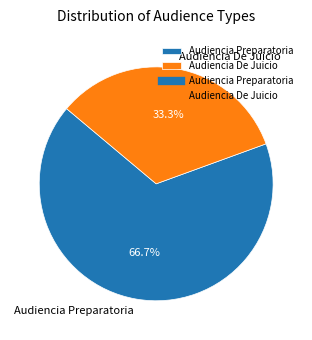

How many segments does this pie chart have?

2